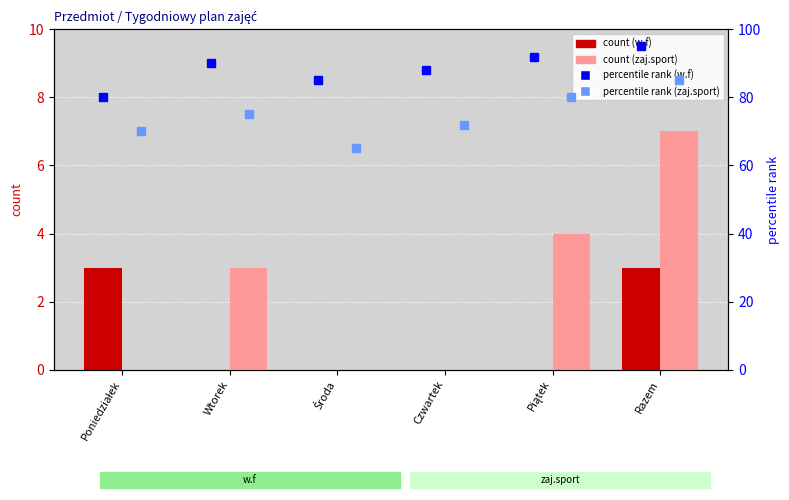

At which label is zaj.sport closest to 3?

Wtorek